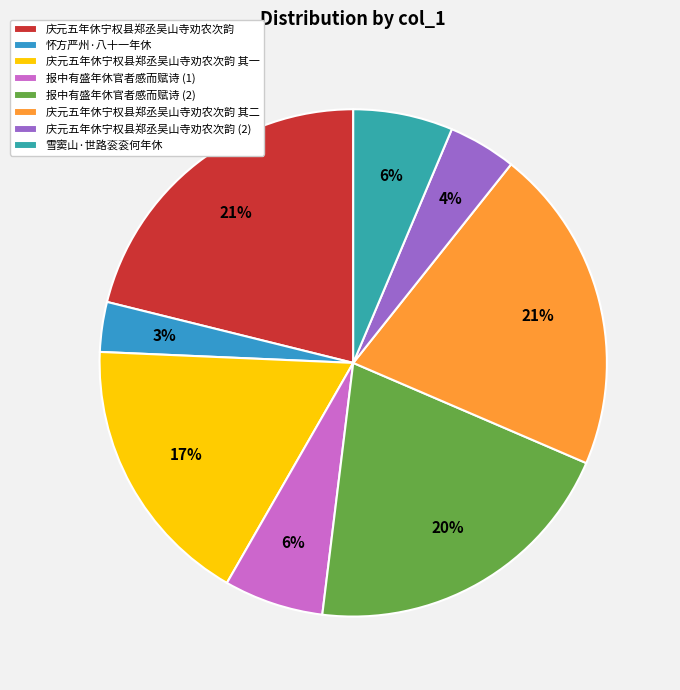

Count the number of slices in the pie.

8